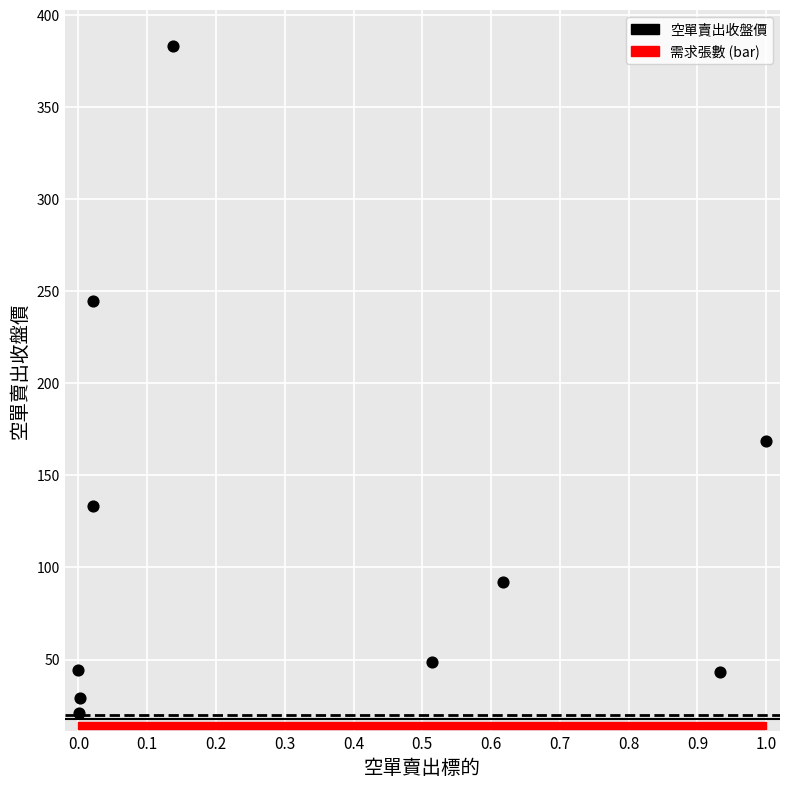

What Y value in the scatter plot is closest to 202?

168.5